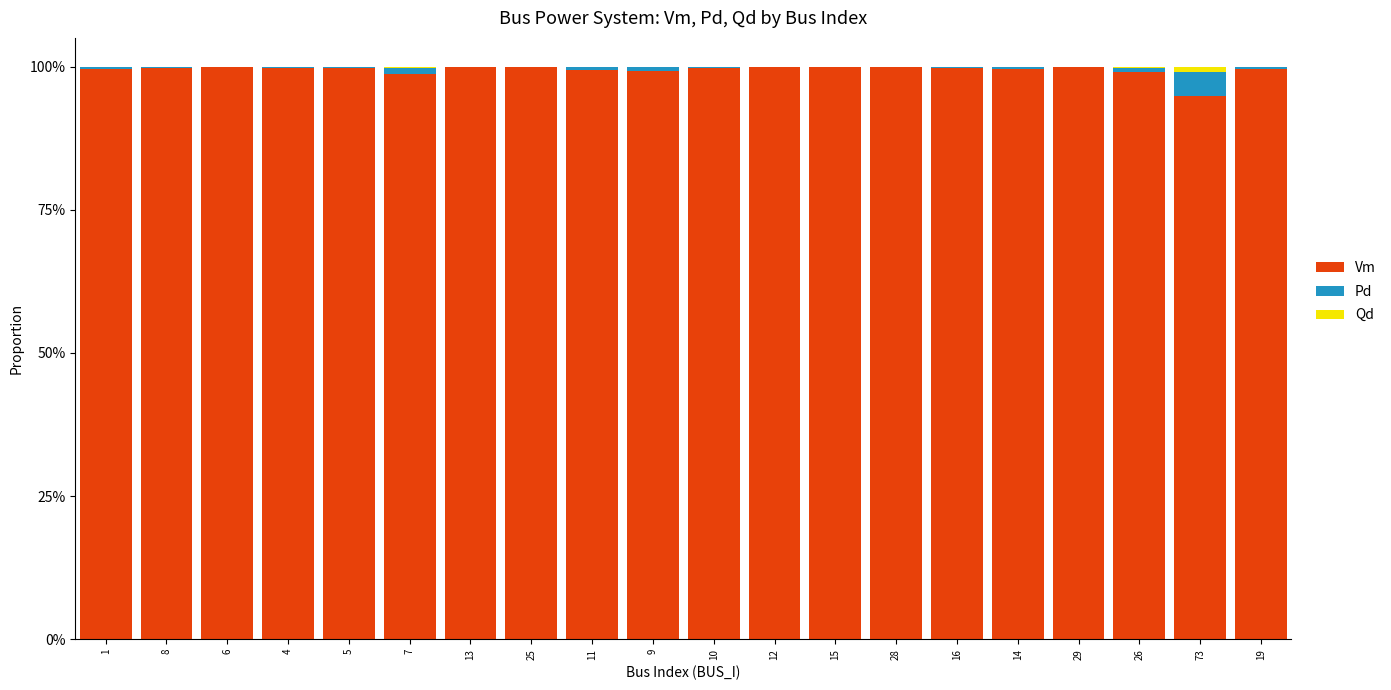

What is the average value of the Vm series?

1.0